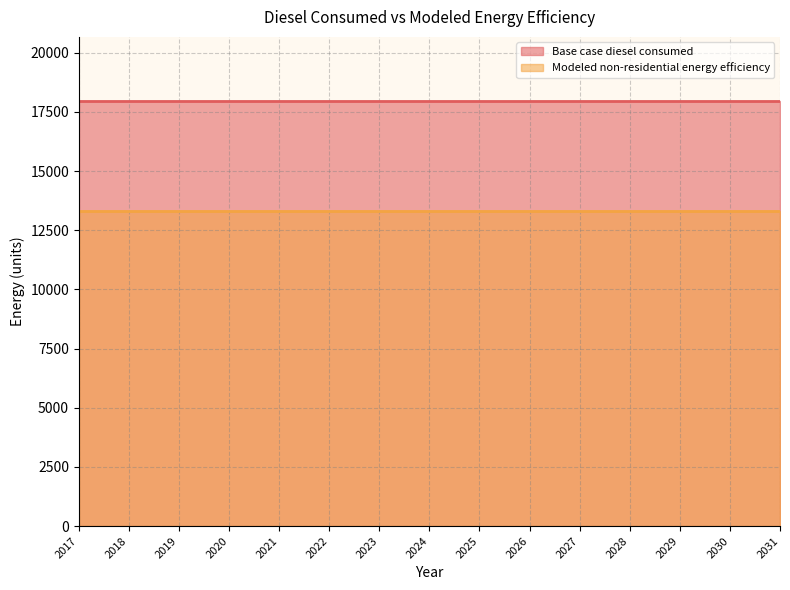

Rank the categories by Base case diesel consumed value from lowest to highest.

2017, 2018, 2019, 2020, 2021, 2022, 2023, 2024, 2025, 2026, 2027, 2028, 2029, 2030, 2031